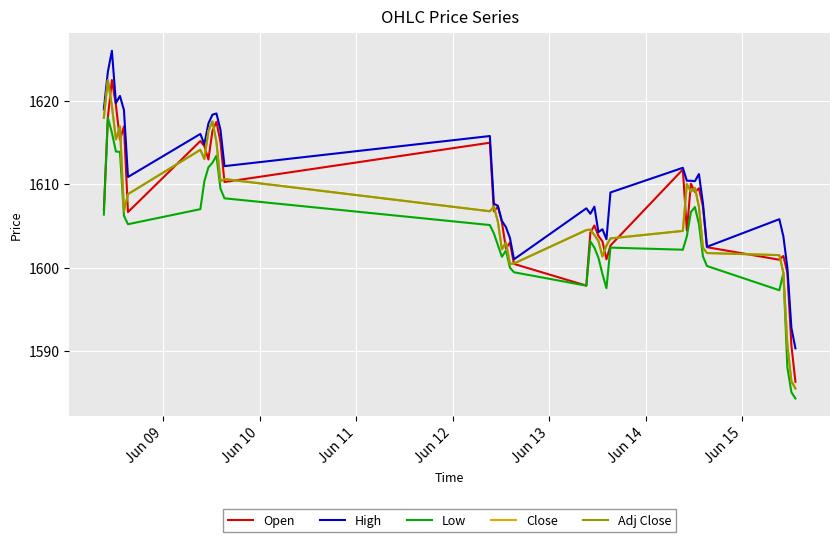

Does the chart have visible grid lines?

Yes